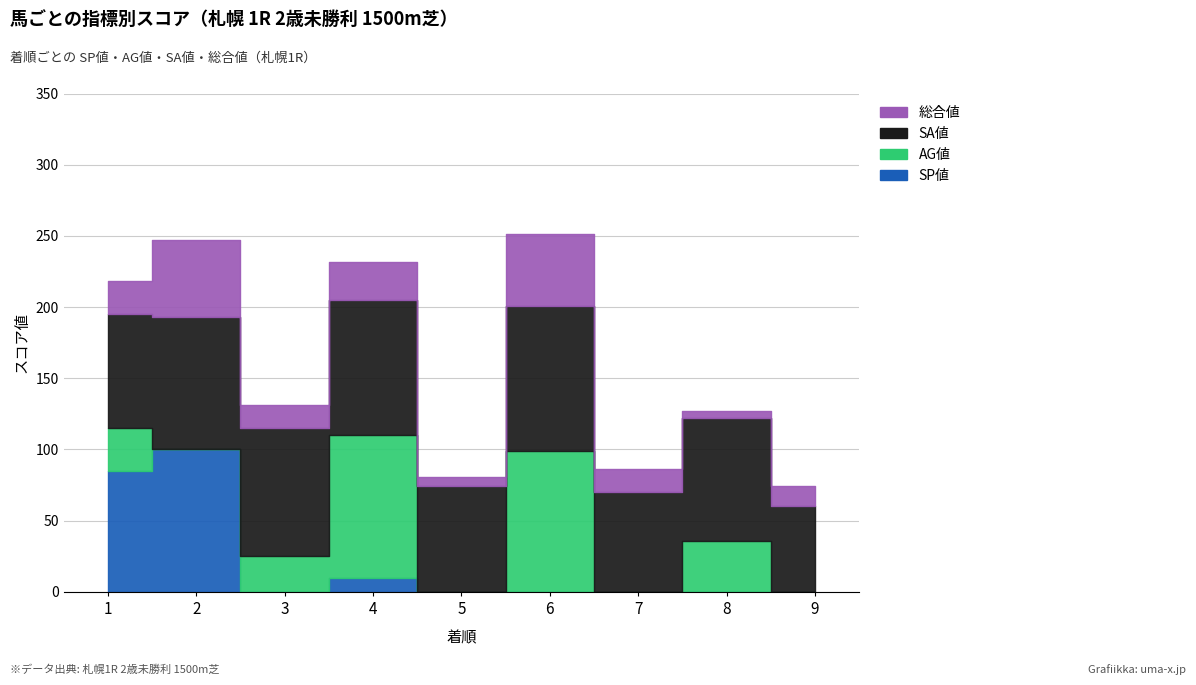

Where does the AG値 series first go above 25?

1